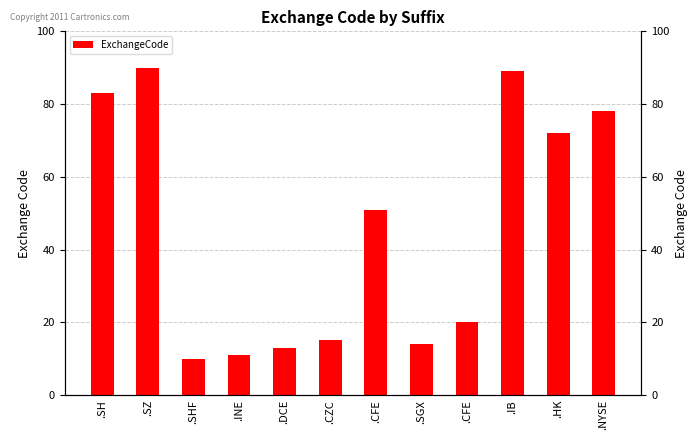

Between .SZ and .SHF, which is larger?

.SZ